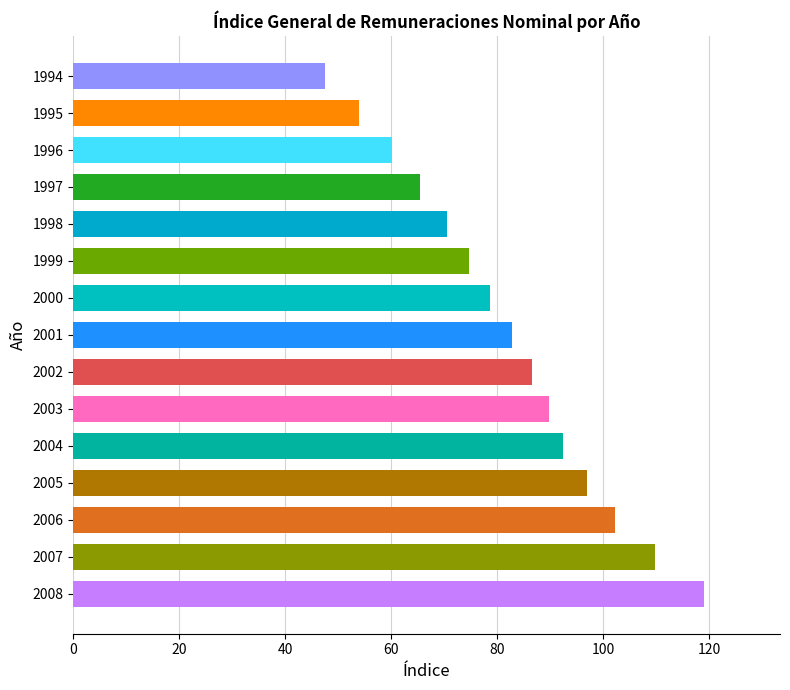

How many bars are there in total?

15